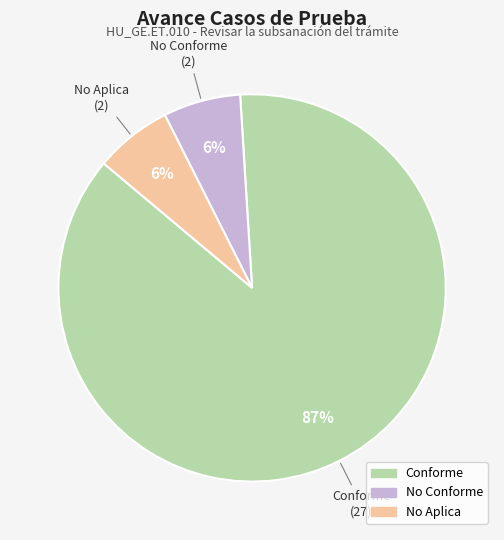

To the nearest percent, what is the average slice percentage?

33%